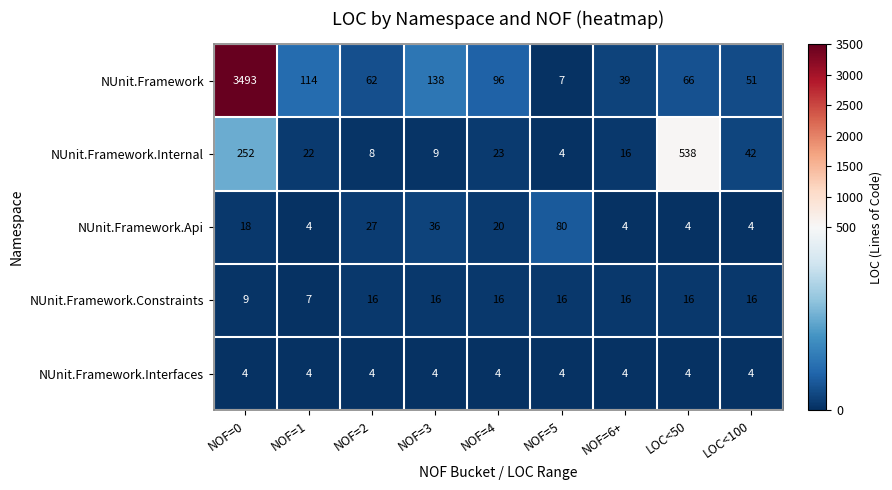

What is the sum of all NUnit.Framework.Interfaces values?

36